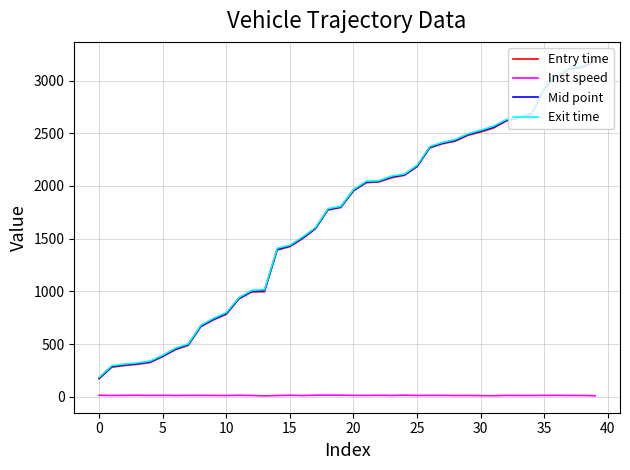

Which series has the largest range (max minus min)?

Exit time